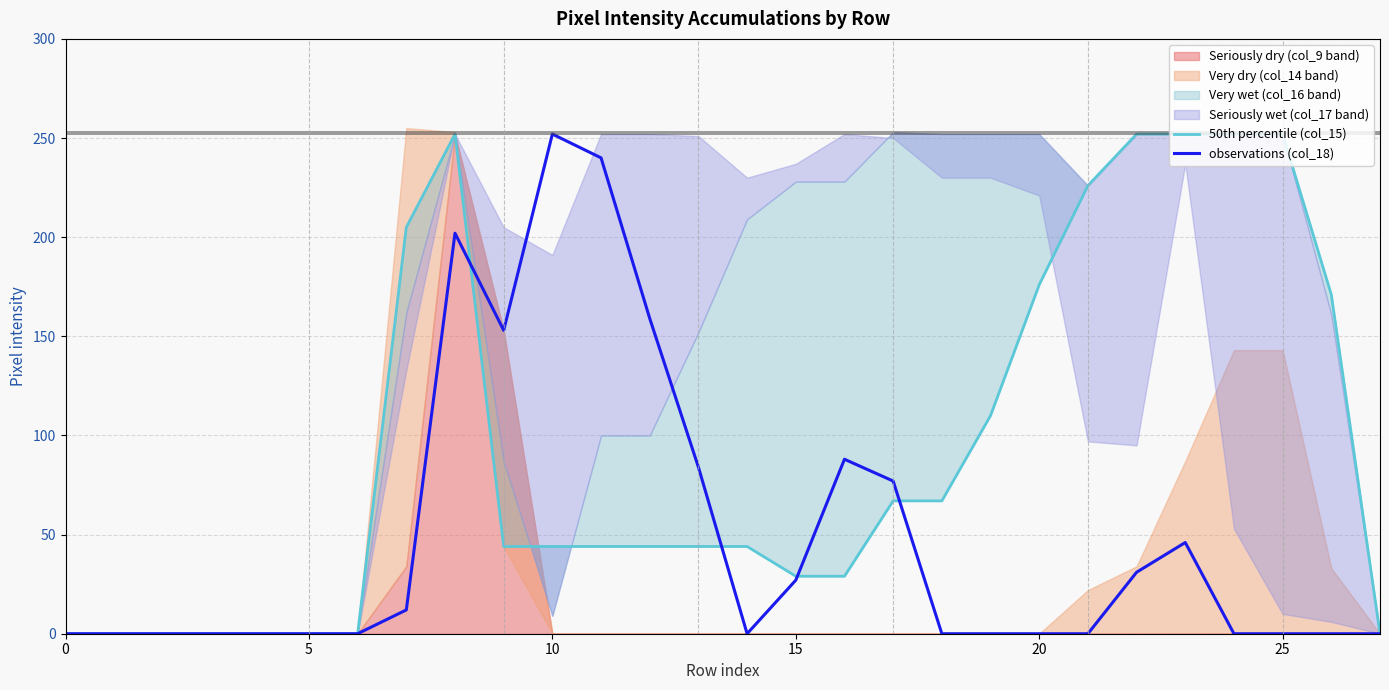

What is the sum of all observations (col_18) values?

1371